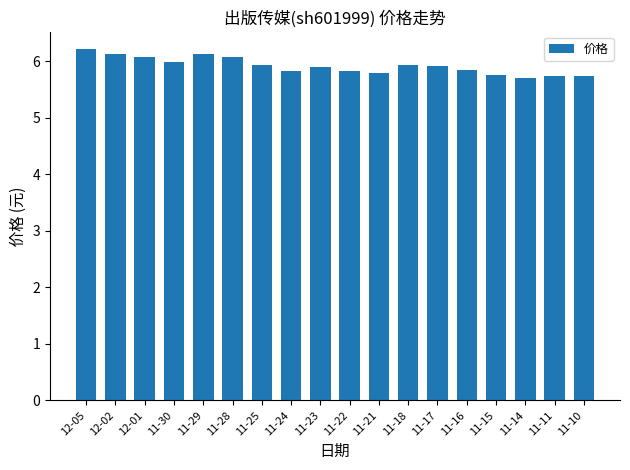

What is the difference between the second highest and minimum values?

0.4